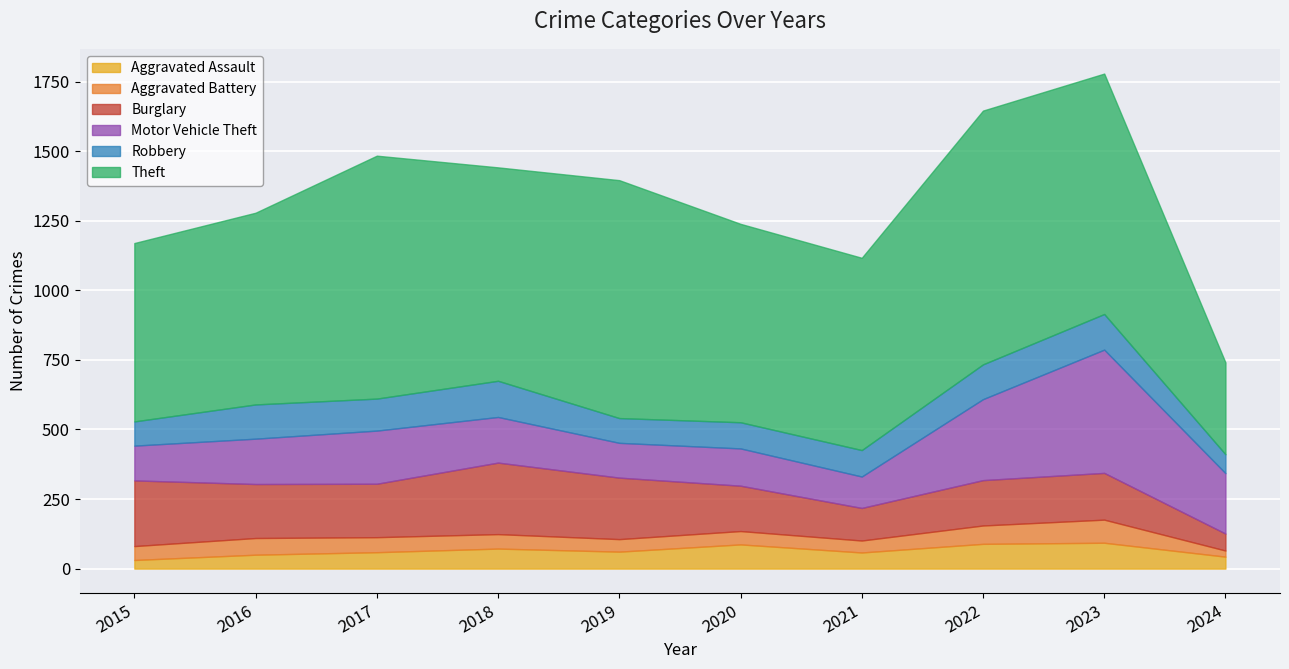

What is the sum of the Robbery values at 2024 and 2021?

163